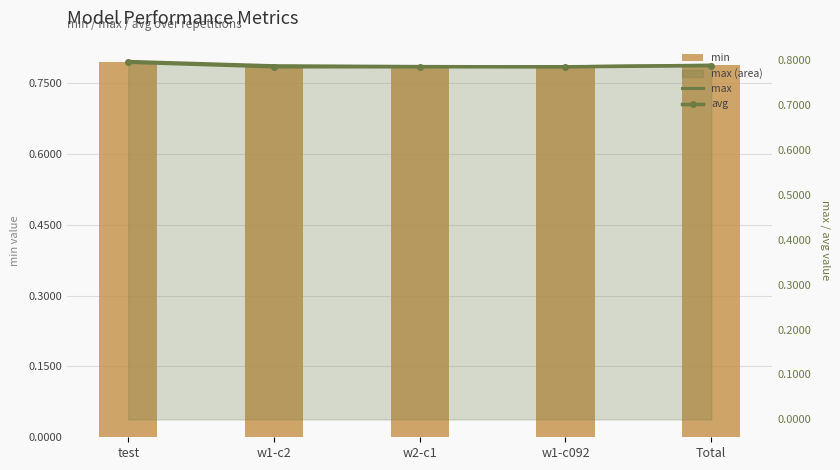

How many categories are shown in the chart?

5